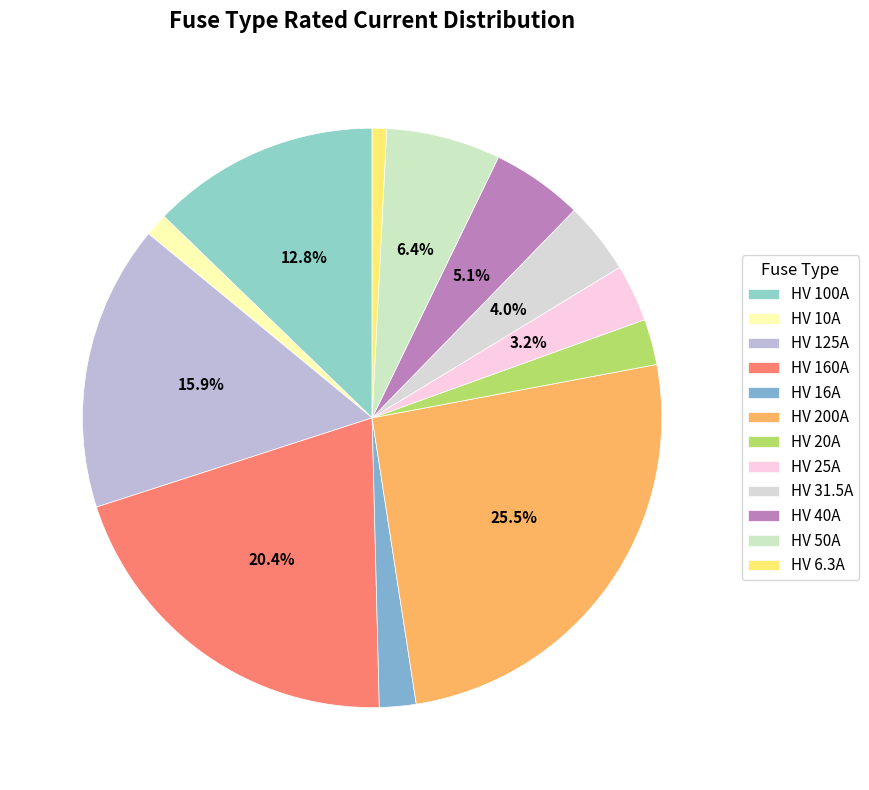

How many segments does this pie chart have?

12